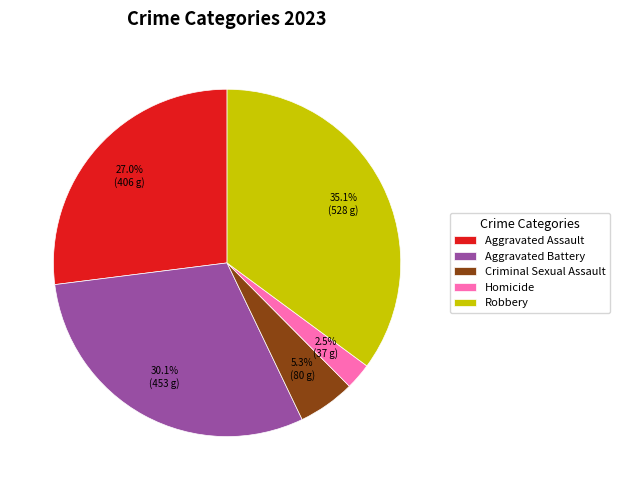

The Aggravated Battery slice represents 30% of the pie. True or false?

True